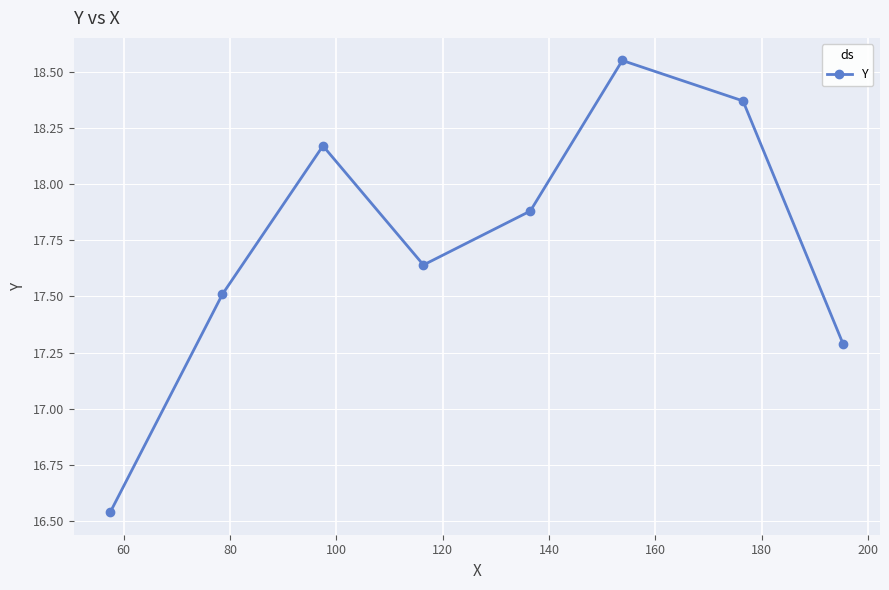

What is the value of the 2nd point from the left?

17.5